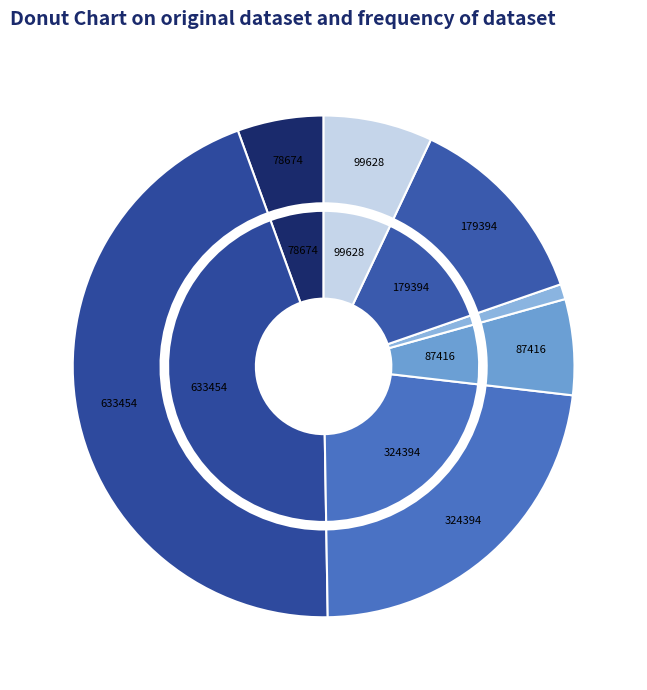

Approximately how many times larger is the value at 鳊鱼·晓日照江水 compared to 寿陈照江篇?

0.2